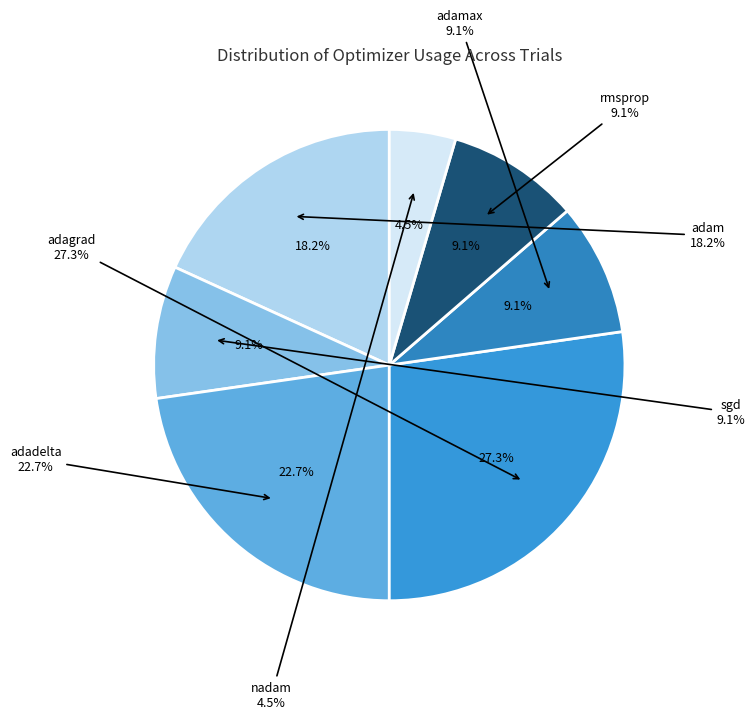

What is the ratio of the value at adamax to the value at adadelta?

0.4